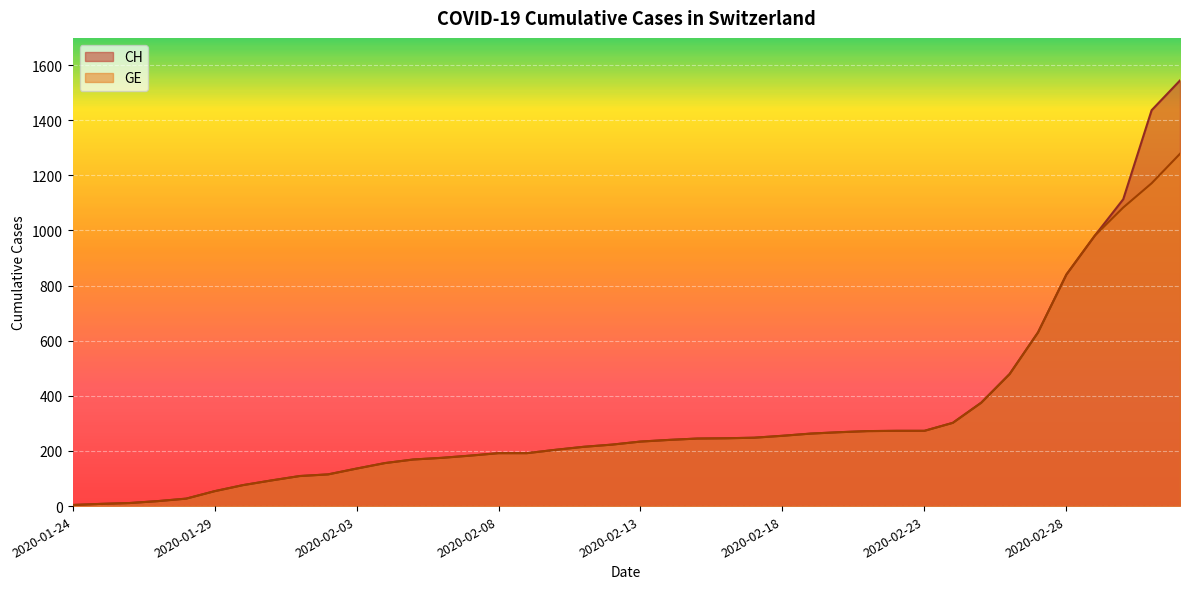

What is the greatest value displayed?

1544